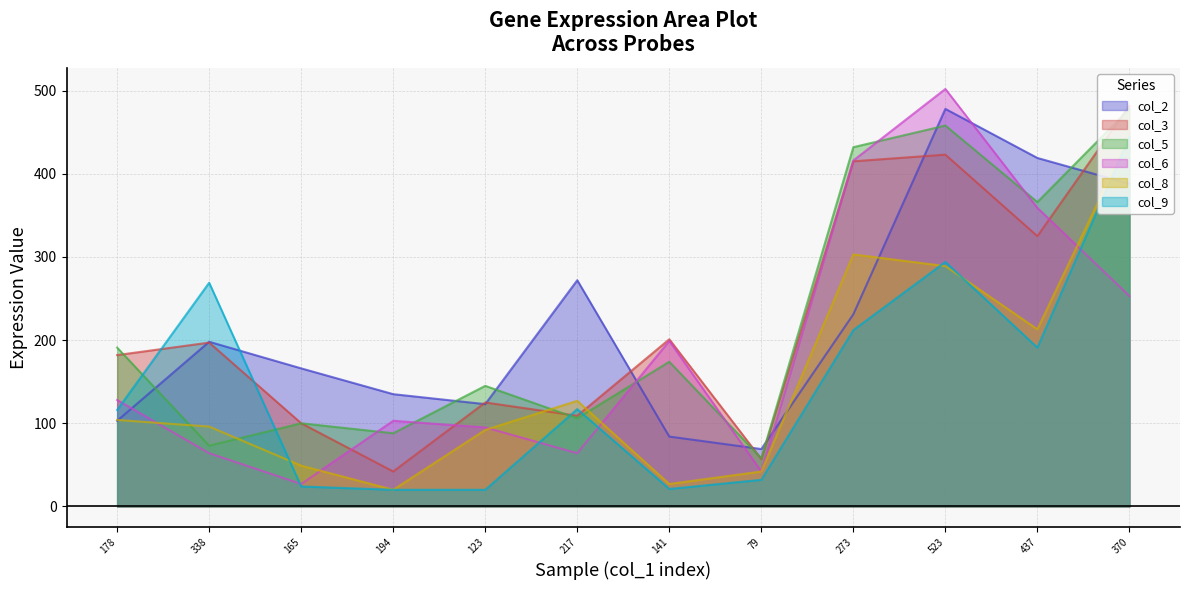

How many interior local valleys does the col_5 series have?

5